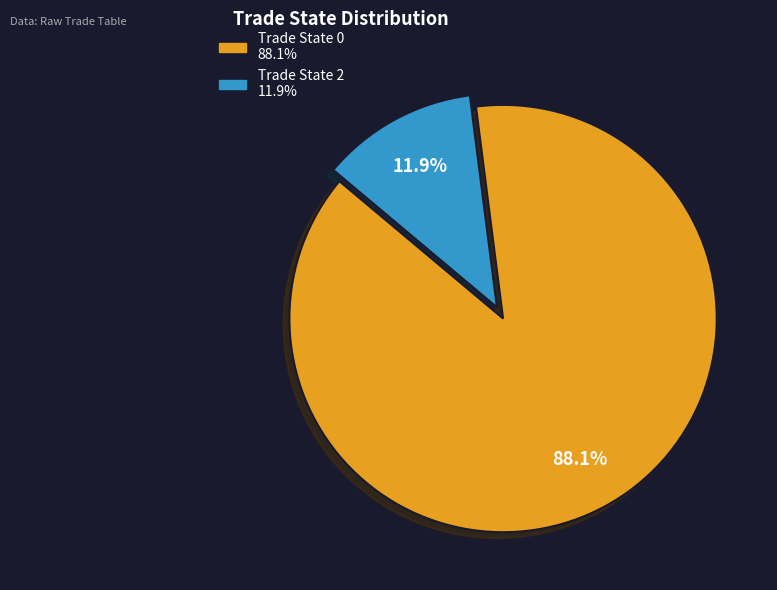

Is there any slice that represents more than half of the pie?

Yes